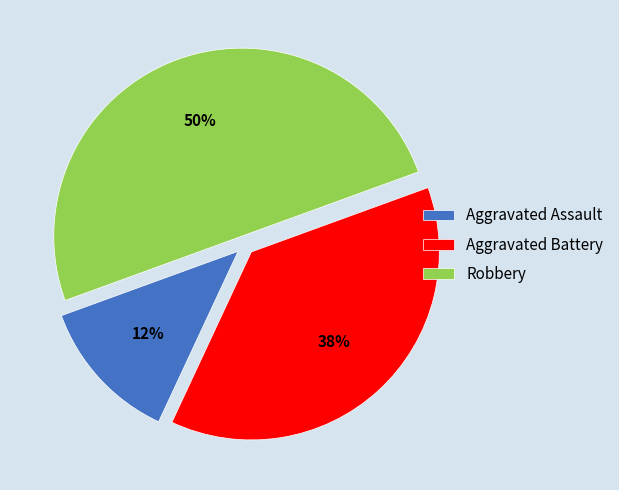

To the nearest percent, what percentage of the pie is Robbery?

50%